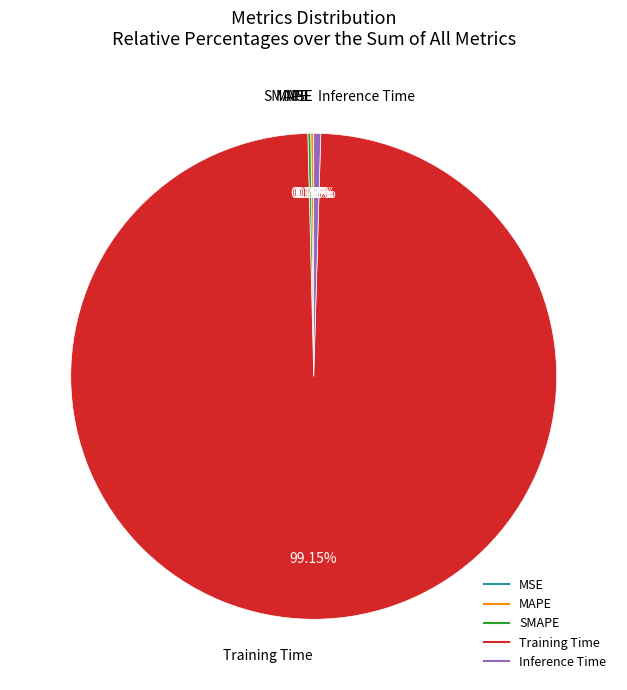

What is the majority slice?

Training Time